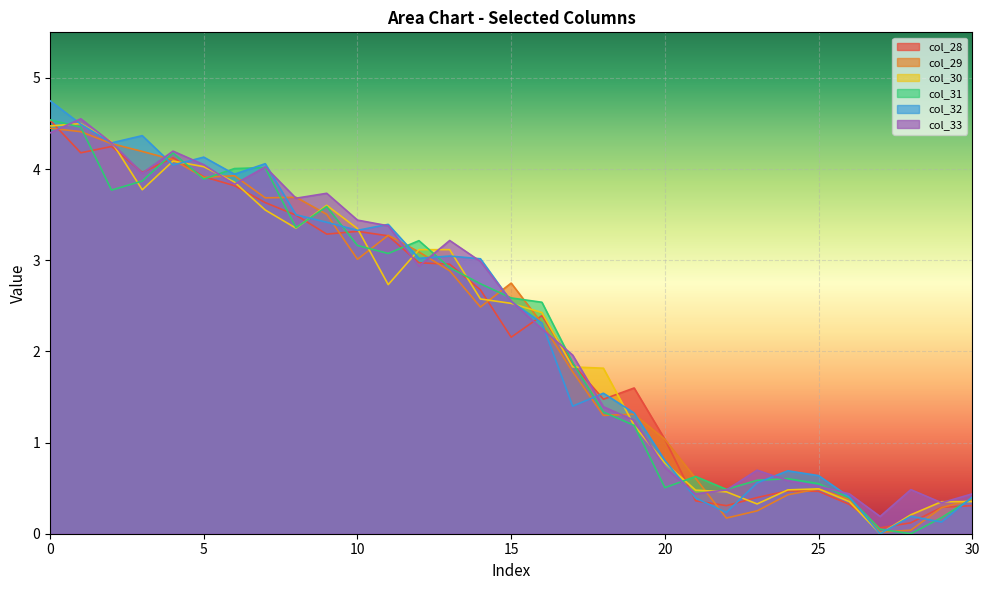

Reading left to right, extract all data points from this chart.

col_28: 4.5	4.2	4.2	4.0	4.1	3.9	3.8	3.6	3.5	3.3	3.3	3.3	3.0	3.0	2.7	2.2	2.4	1.9	1.5	1.6	1.0	0.4	0.3	0.4	0.5	0.5	0.3	0.1	0.1	0.3	0.3
col_29: 4.4	4.4	4.3	4.2	4.1	3.9	3.9	3.7	3.7	3.5	3.0	3.3	3.1	2.9	2.5	2.7	2.3	1.8	1.3	1.3	1.0	0.6	0.2	0.3	0.4	0.5	0.4	0.0	0.0	0.3	0.4
col_30: 4.5	4.5	4.3	3.8	4.1	4.0	3.9	3.6	3.4	3.6	3.3	2.7	3.1	3.1	2.6	2.5	2.4	1.8	1.8	1.2	0.8	0.5	0.5	0.3	0.5	0.5	0.4	0.0	0.2	0.4	0.4
col_31: 4.5	4.5	3.8	3.9	4.2	3.9	4.0	4.0	3.4	3.6	3.2	3.1	3.2	2.9	2.7	2.6	2.5	1.9	1.3	1.2	0.5	0.6	0.5	0.6	0.6	0.5	0.4	0.0	0.0	0.2	0.4
col_32: 4.7	4.5	4.3	4.4	4.0	4.1	3.9	4.1	3.5	3.4	3.3	3.4	3.0	3.0	3.0	2.5	2.3	1.4	1.5	1.3	0.8	0.4	0.2	0.6	0.7	0.6	0.4	0.0	0.2	0.1	0.4
col_33: 4.4	4.6	4.3	4.0	4.2	4.0	3.8	4.0	3.7	3.7	3.4	3.4	2.9	3.2	3.0	2.6	2.2	2.0	1.4	1.2	0.7	0.4	0.5	0.7	0.6	0.5	0.4	0.2	0.5	0.3	0.4